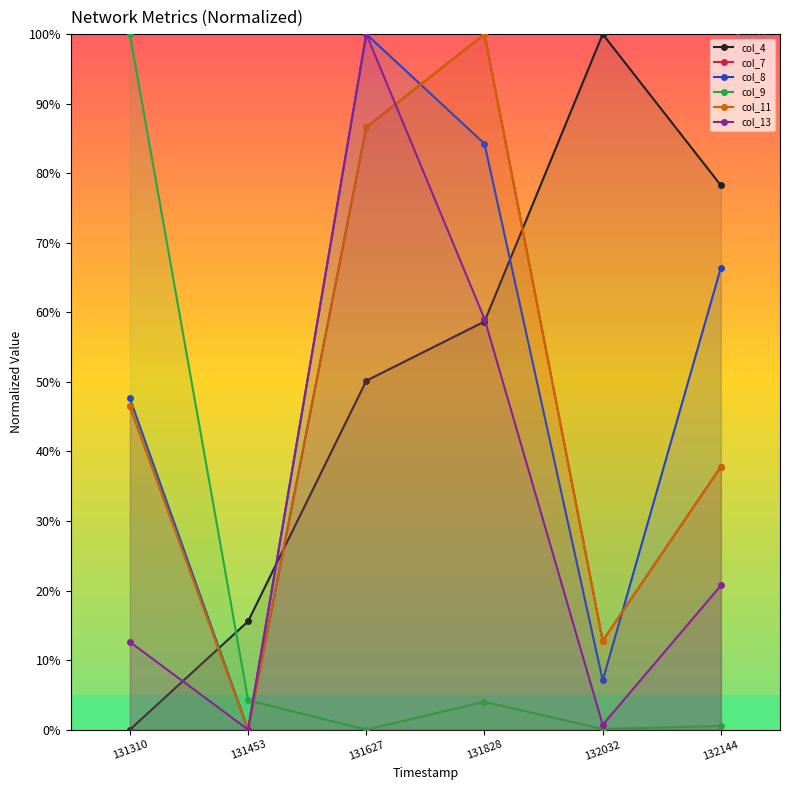

What is the total value across all series at 132032?

133.4